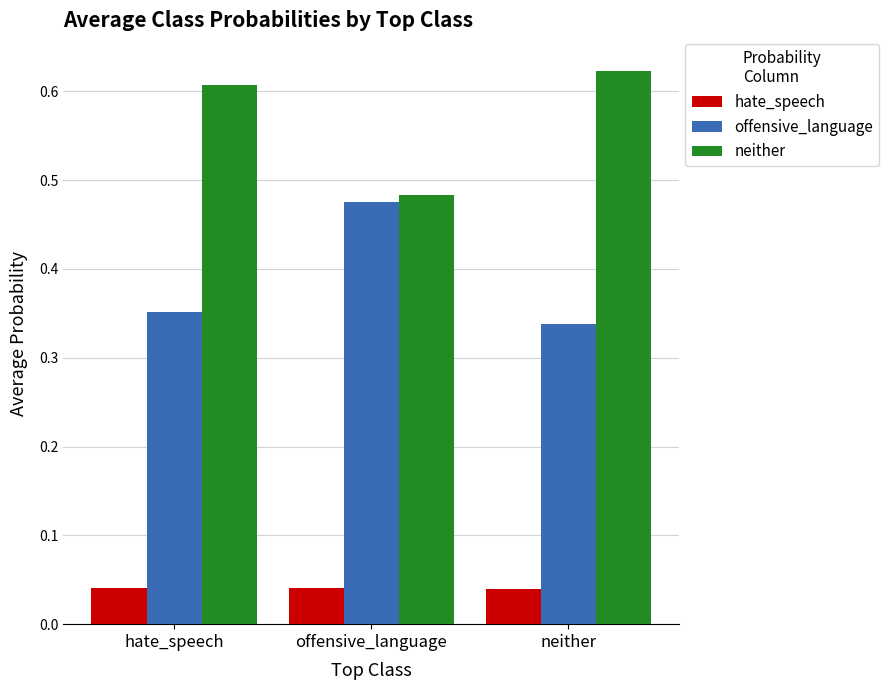

At hate_speech, list the series in order from smallest to largest.

hate_speech, offensive_language, neither